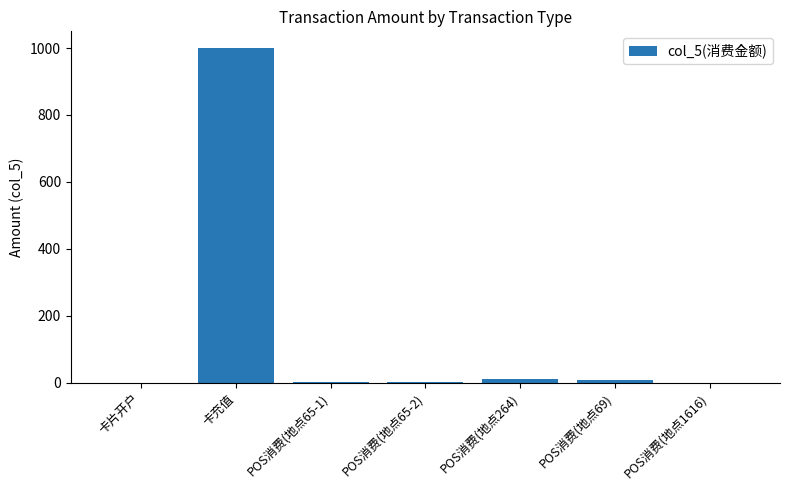

The value at 卡片开户 is 0.0. True or false?

True